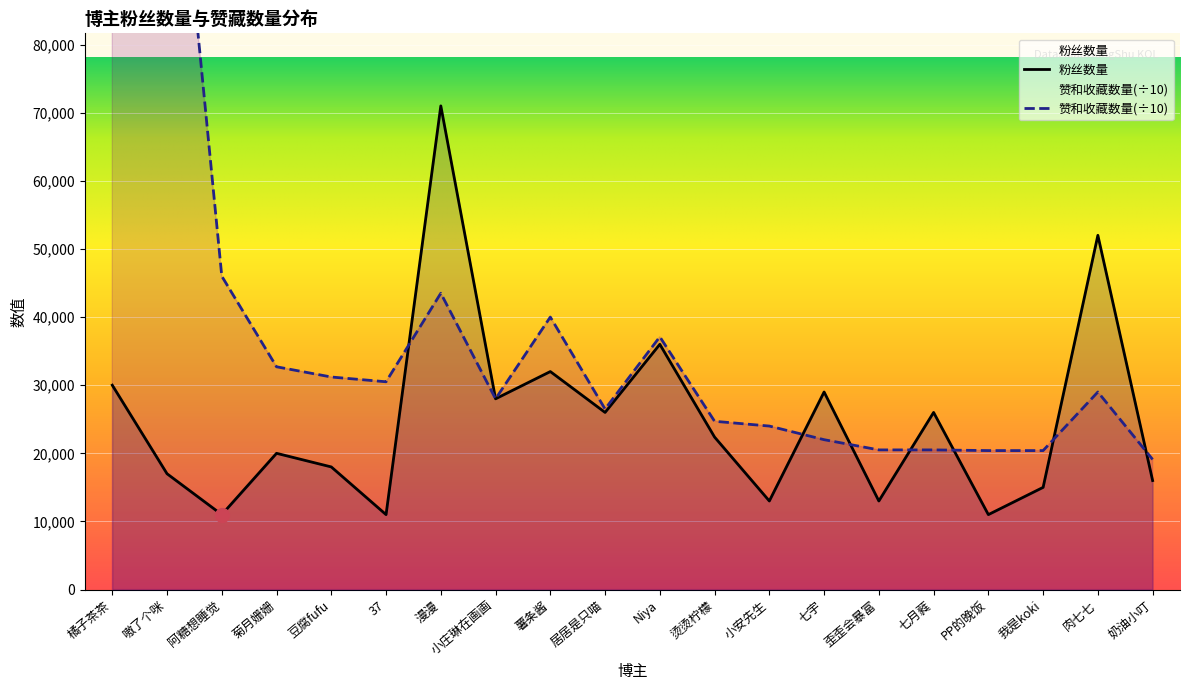

What is the total value across all series at 橘子茶茶?

390000